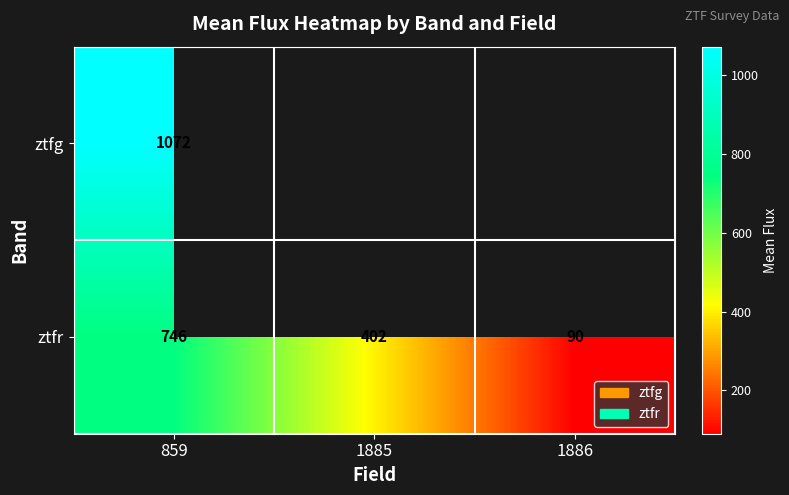

The value of ztfr at 1886 is 126.3. True or false?

False